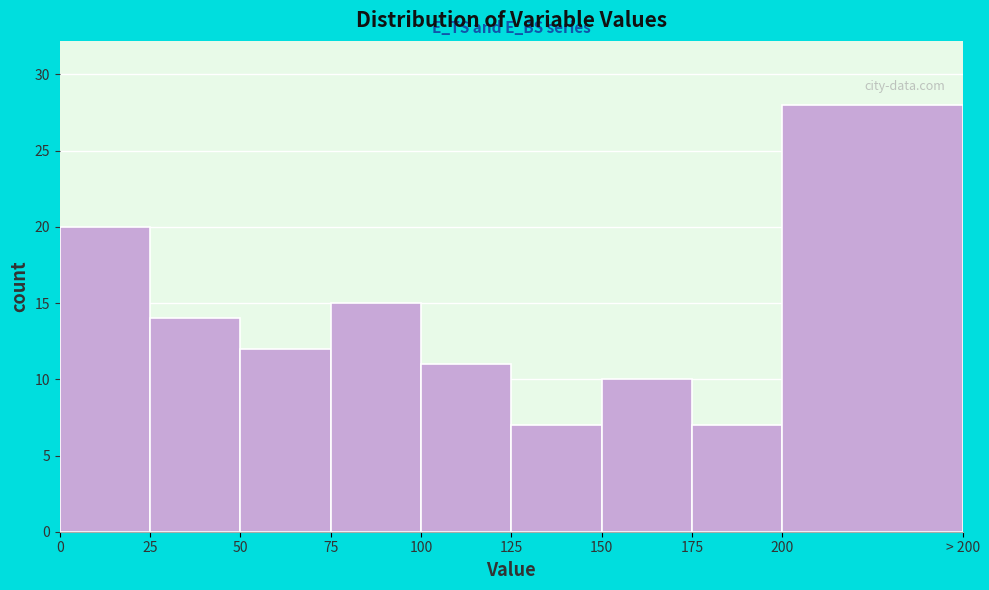

Reading left to right, transcribe all the data shown in this chart.

0=20	25=14	50=12	75=15	100=11	125=7	150=10	175=7	200=28